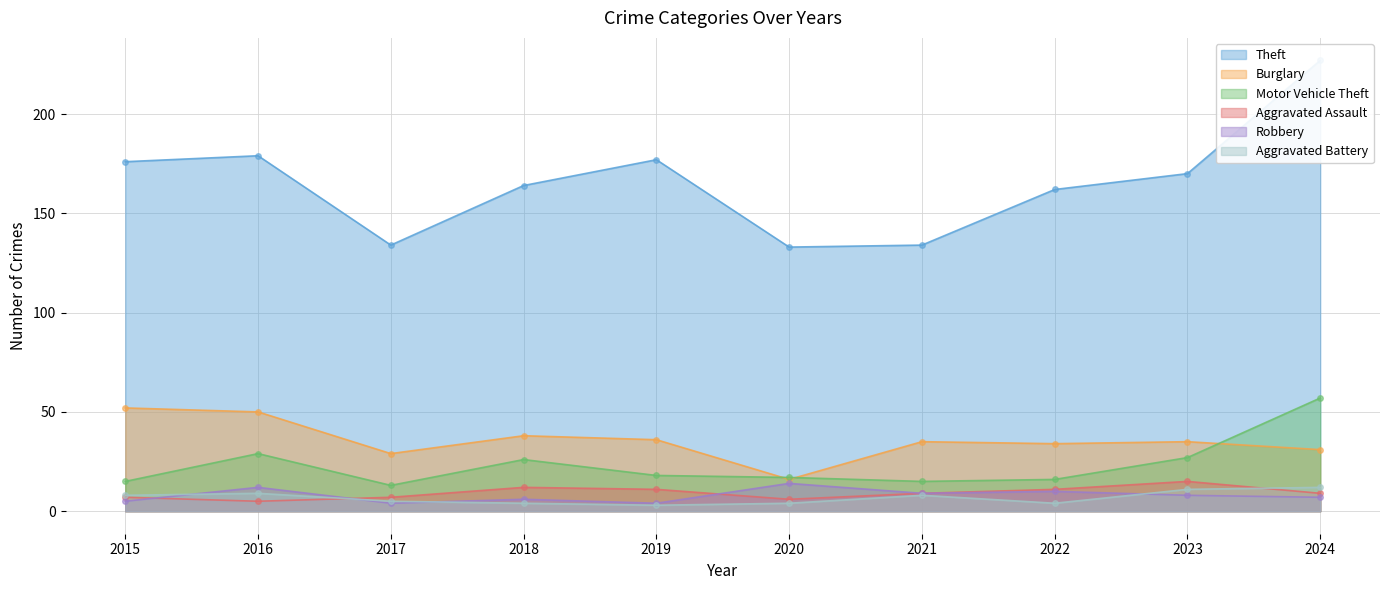

What is the lowest value of the Theft series?

133